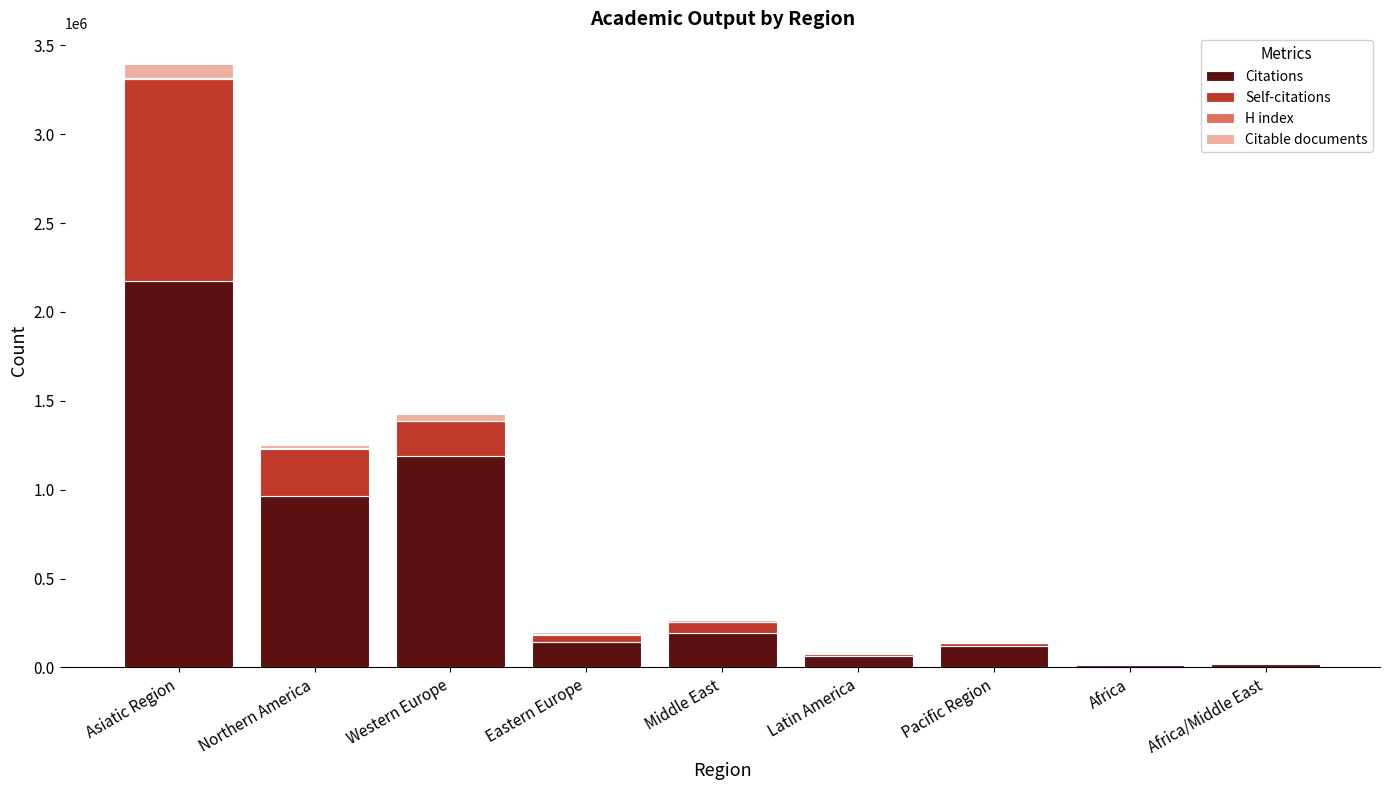

At which category is the sum across all series the highest?

Asiatic Region